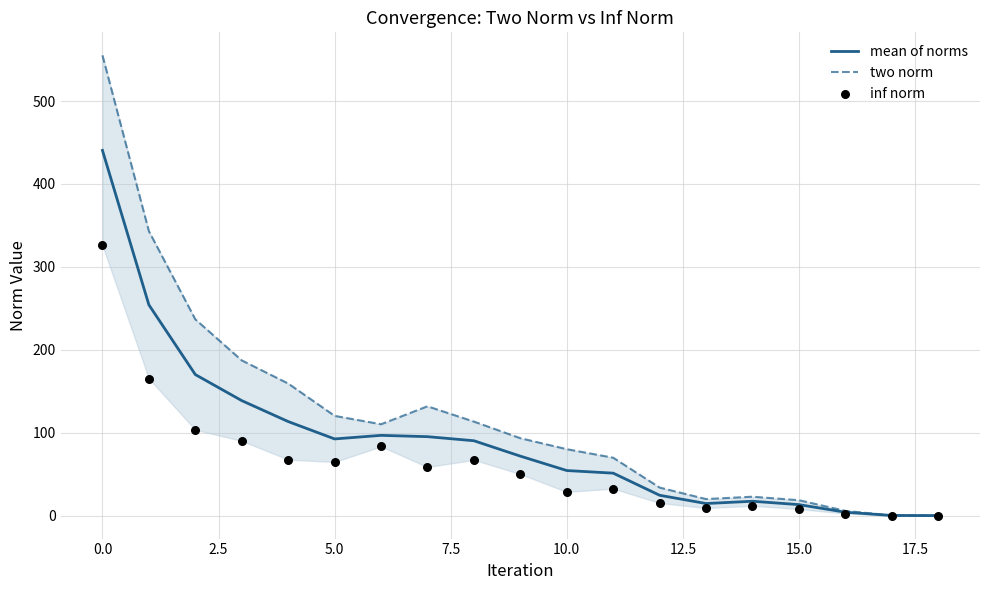

Which series has the largest total across all categories?

two norm